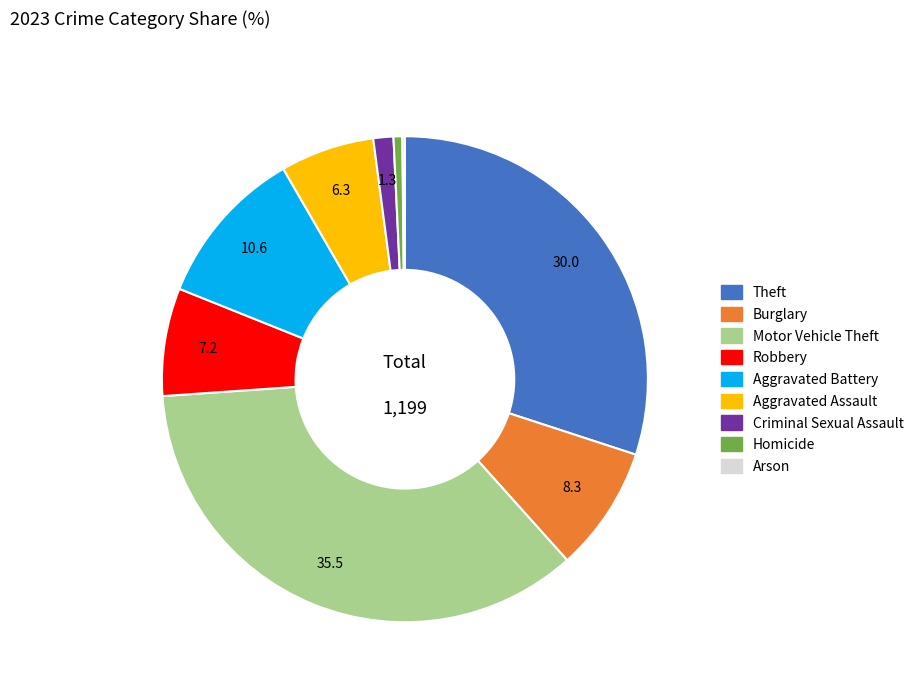

True or false: Theft accounts for 30% of the total.

True